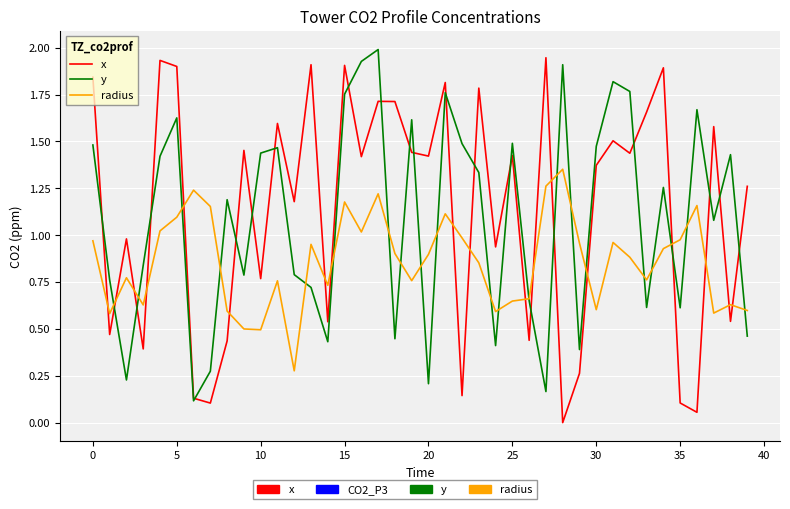

Which series ends up on top after the final intersection of x and radius?

x